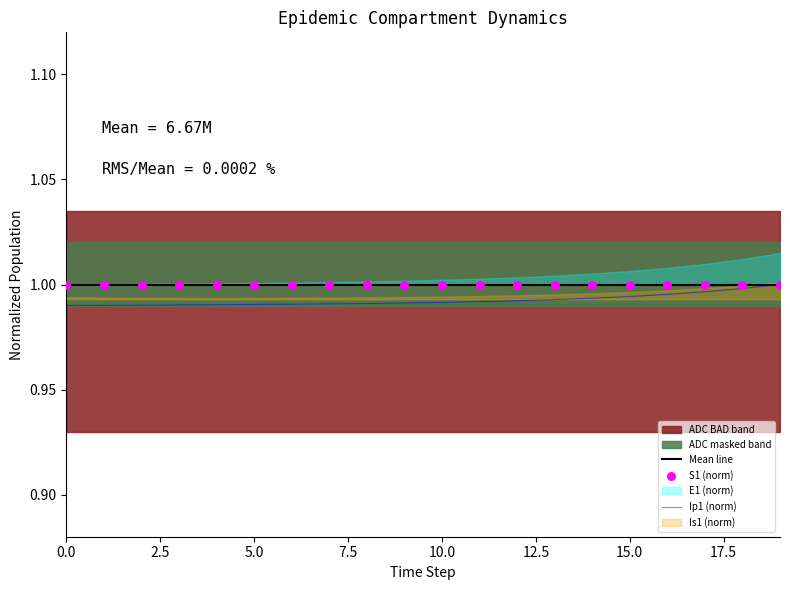

Which series has the largest Y range (max minus min)?

E1